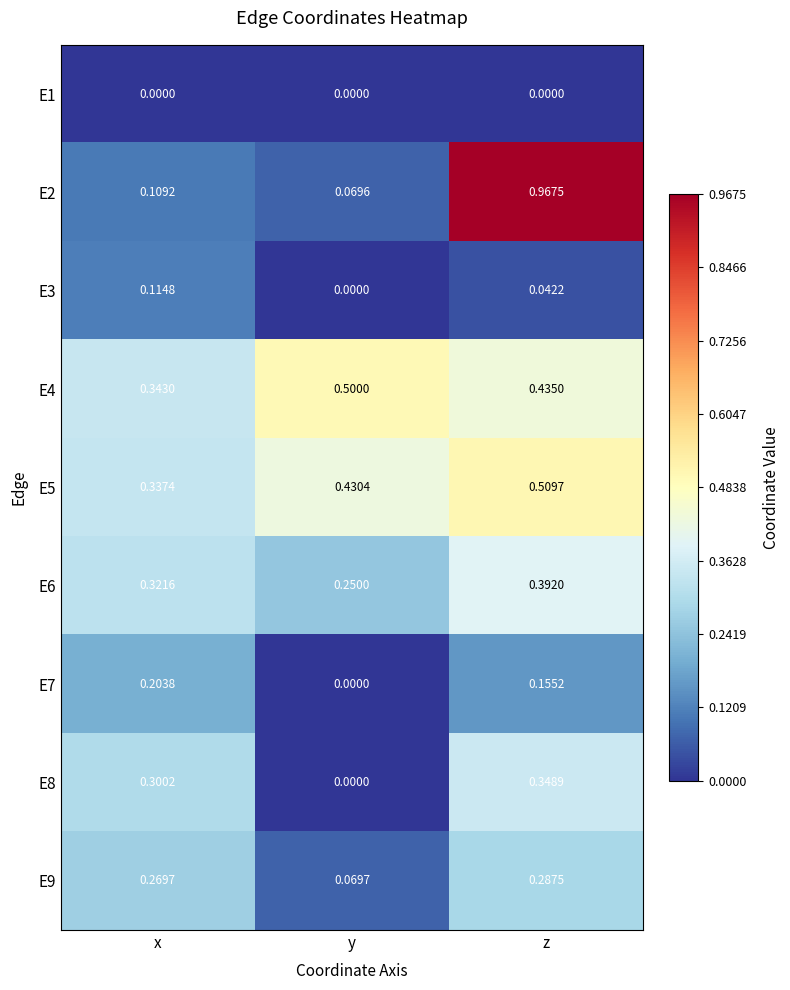

What is the total value across all series at z?

3.1